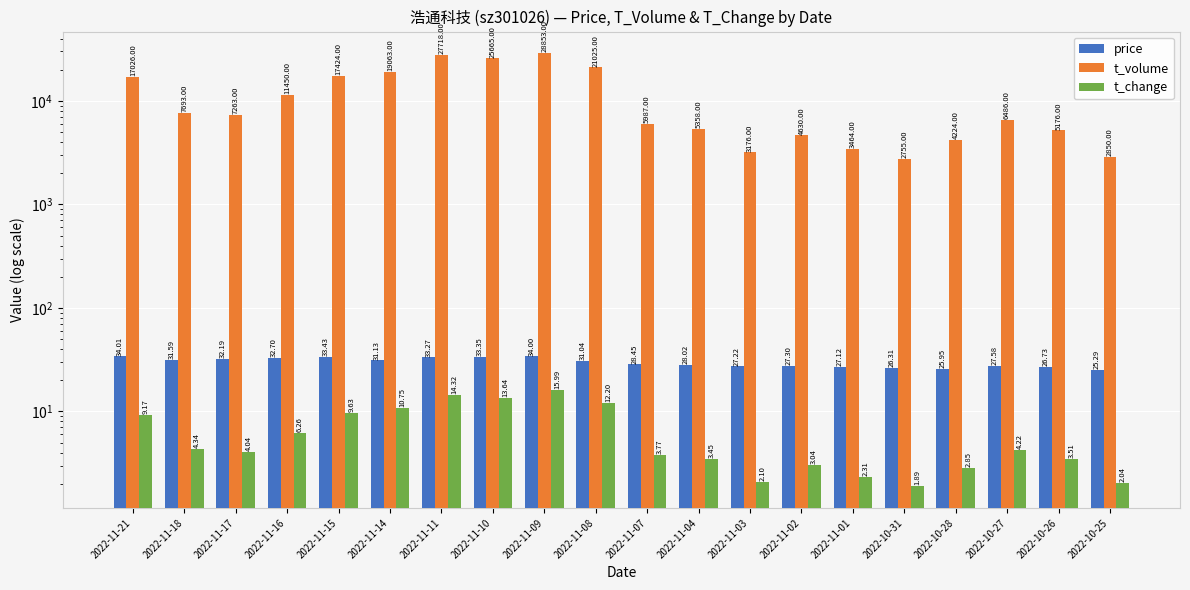

What position from the left is 2022-11-09?

9